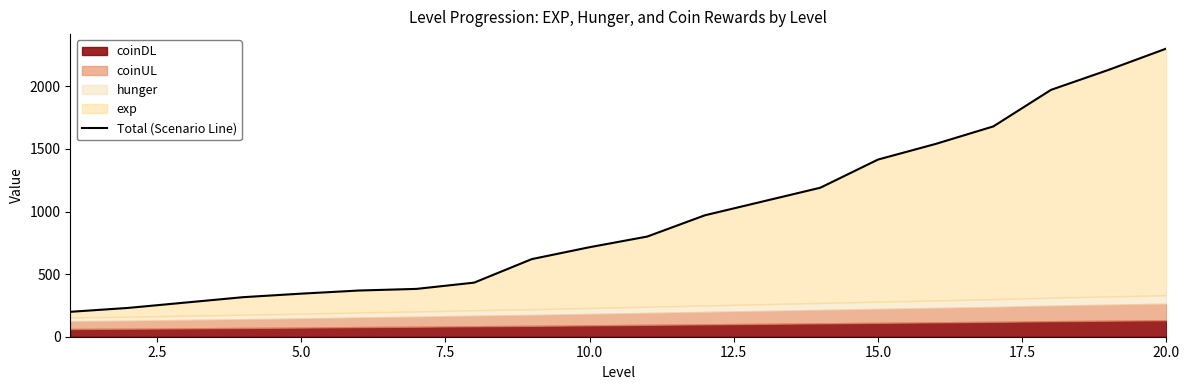

What is the ratio of the value at 5.0 to the value at 9?

0.4